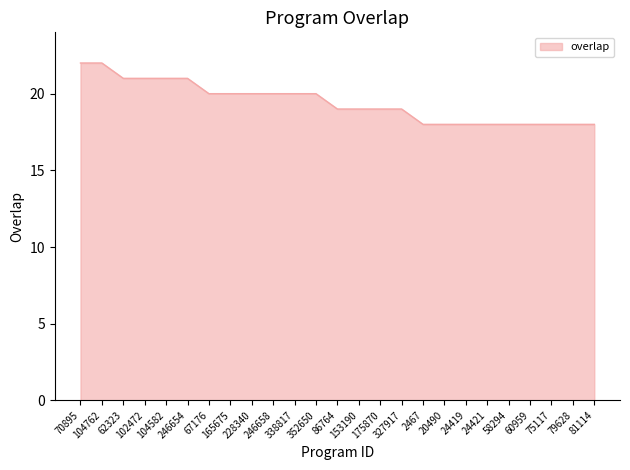

The chart shows a value of 30 at 58294. True or false?

False